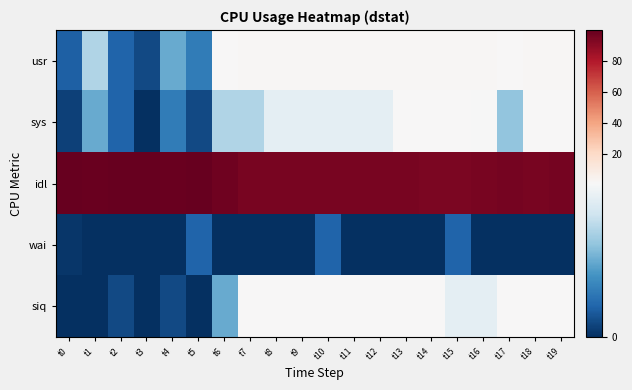

Reading right to left, list all the values displayed in this chart.

usr: t19=2.0	t18=2.3	t17=1.7	t16=2.8	t15=2.5	t14=2.8	t13=2.5	t12=2.6	t11=2.4	t10=2.3	t9=2.3	t8=2.4	t7=2.5	t6=1.5	t5=0.4	t4=0.6	t3=0.1	t2=0.2	t1=0.9	t0=0.2
sys: t19=1.3	t18=1.5	t17=0.8	t16=1.3	t15=2.0	t14=1.3	t13=1.3	t12=1.1	t11=1.1	t10=1.1	t9=1.1	t8=1.1	t7=0.9	t6=0.9	t5=0.1	t4=0.4	t3=0.0	t2=0.2	t1=0.6	t0=0.1
idl: t19=95.3	t18=95.0	t17=95.9	t16=94.8	t15=94.1	t14=94.1	t13=94.8	t12=95.0	t11=95.1	t10=94.6	t9=94.9	t8=95.2	t7=95.0	t6=97.0	t5=99.2	t4=98.9	t3=99.9	t2=99.4	t1=98.5	t0=99.6
wai: t19=0.0	t18=0.0	t17=0.0	t16=0.0	t15=0.3	t14=0.0	t13=0.0	t12=0.0	t11=0.0	t10=0.3	t9=0.0	t8=0.0	t7=0.0	t6=0.0	t5=0.2	t4=0.0	t3=0.0	t2=0.0	t1=0.0	t0=0.0
siq: t19=1.4	t18=1.3	t17=1.7	t16=1.1	t15=1.1	t14=1.9	t13=1.4	t12=1.3	t11=1.4	t10=1.8	t9=1.6	t8=1.3	t7=1.6	t6=0.6	t5=0.0	t4=0.1	t3=0.0	t2=0.1	t1=0.0	t0=0.0